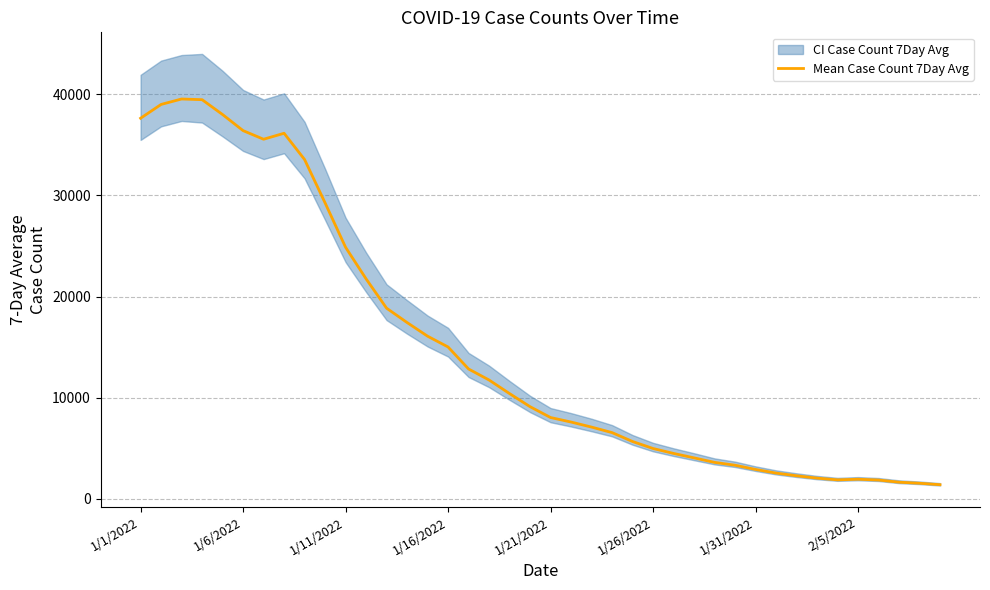

What is the difference between the second highest and minimum values?

38064